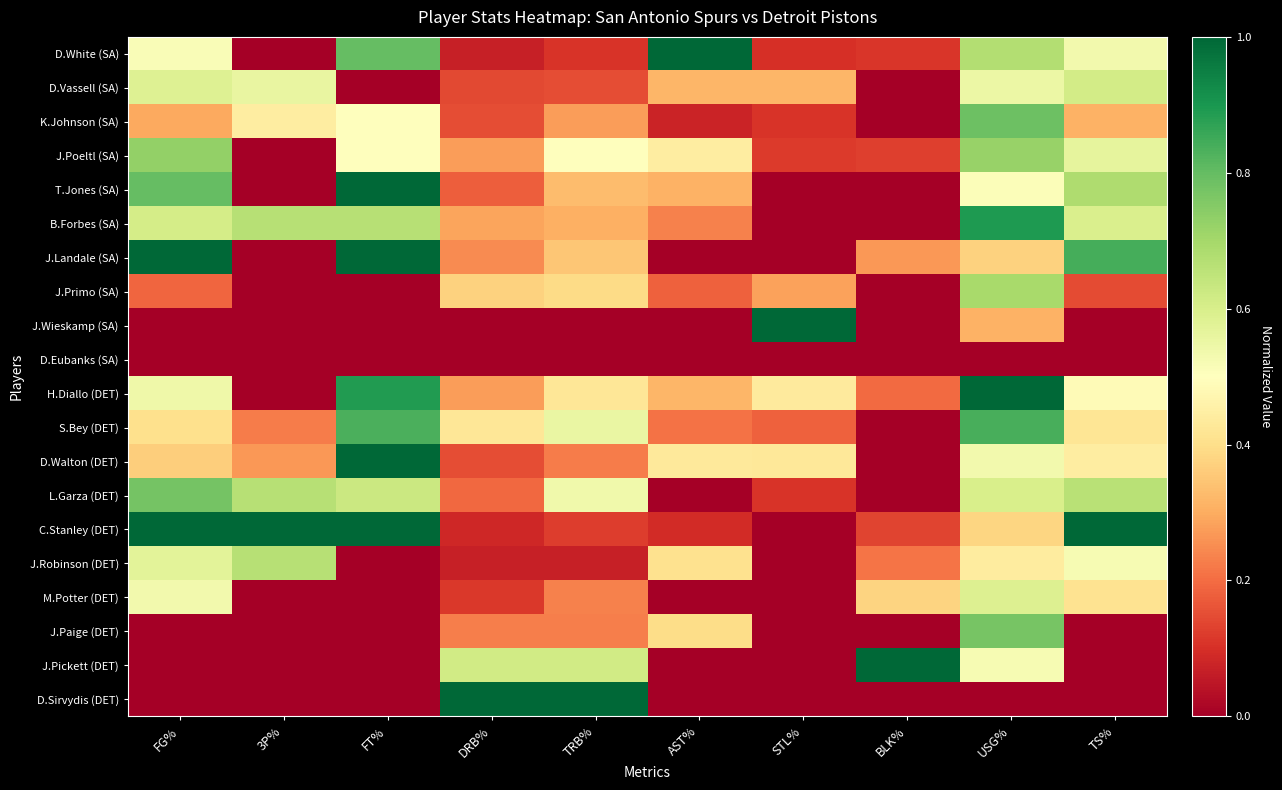

Which label corresponds to the largest value in the chart?

AST%